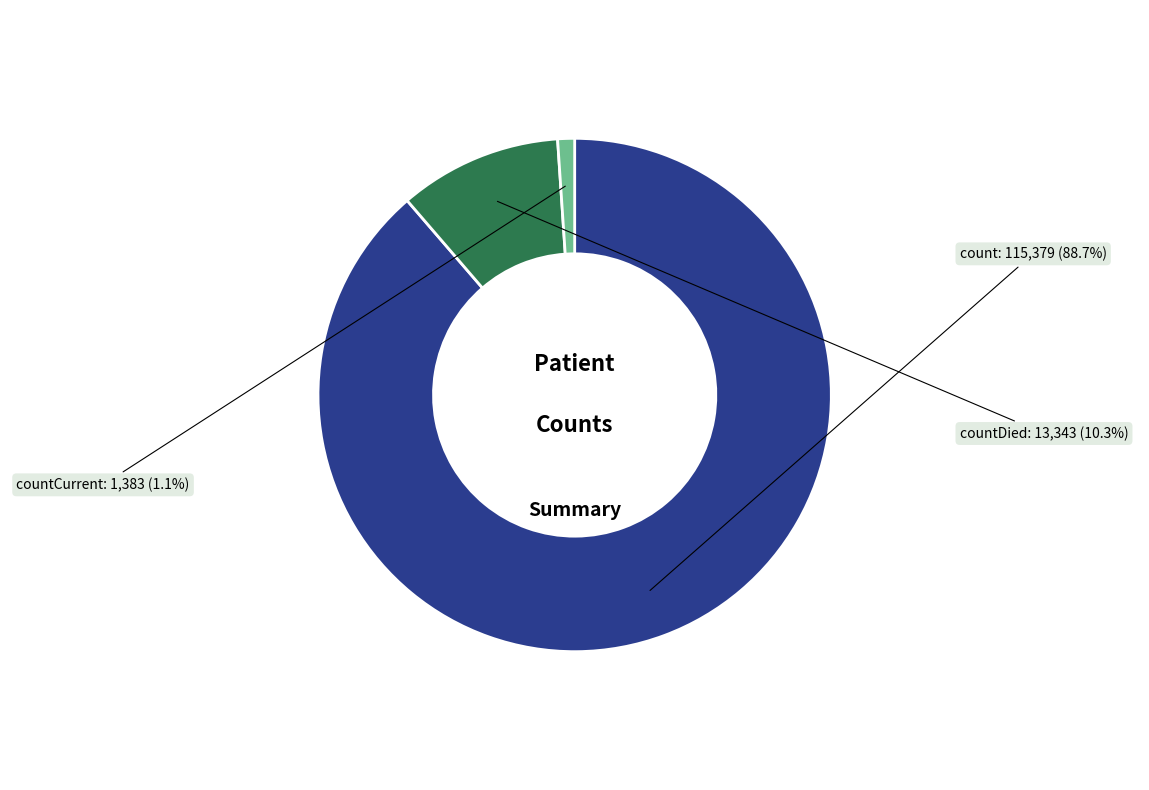

Does any single category account for the majority?

Yes